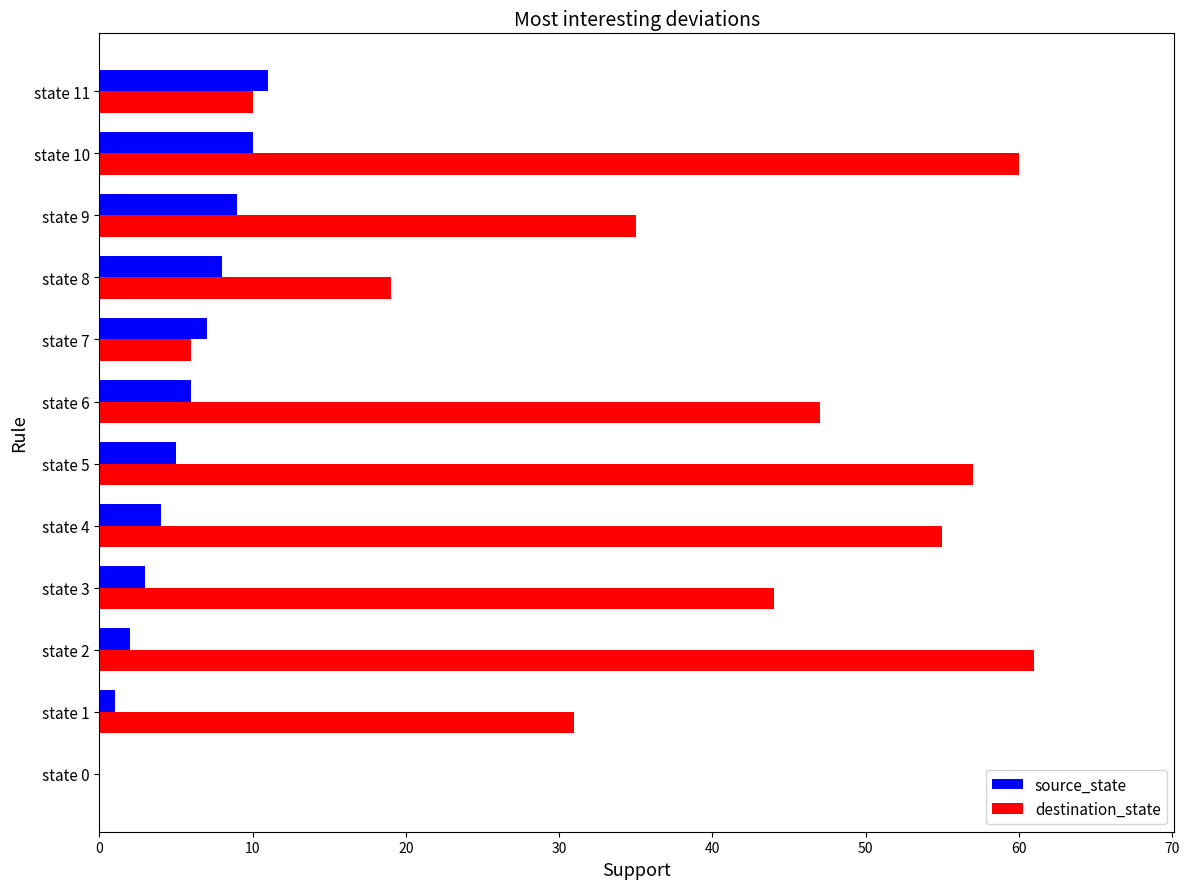

Between state 4 and state 10, which series saw the biggest shift?

source_state